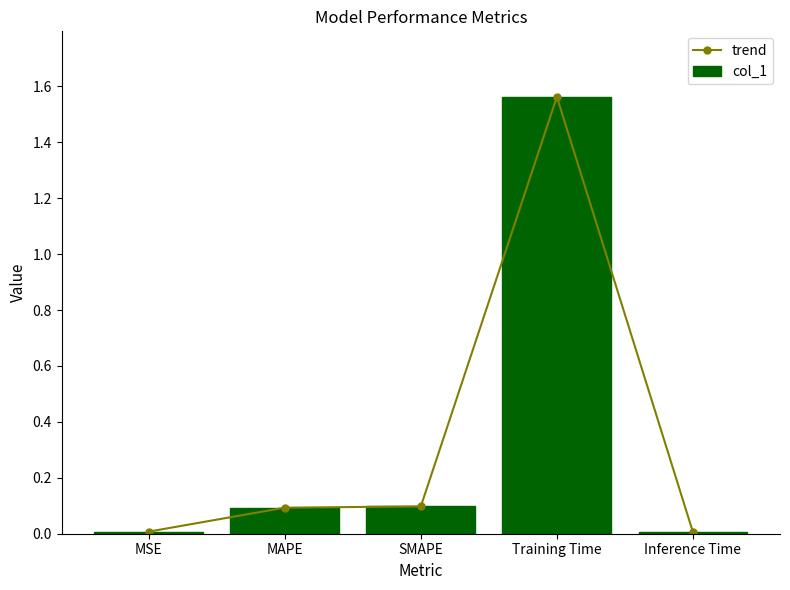

What is the difference between the maximum and minimum values in the trend series?

1.6